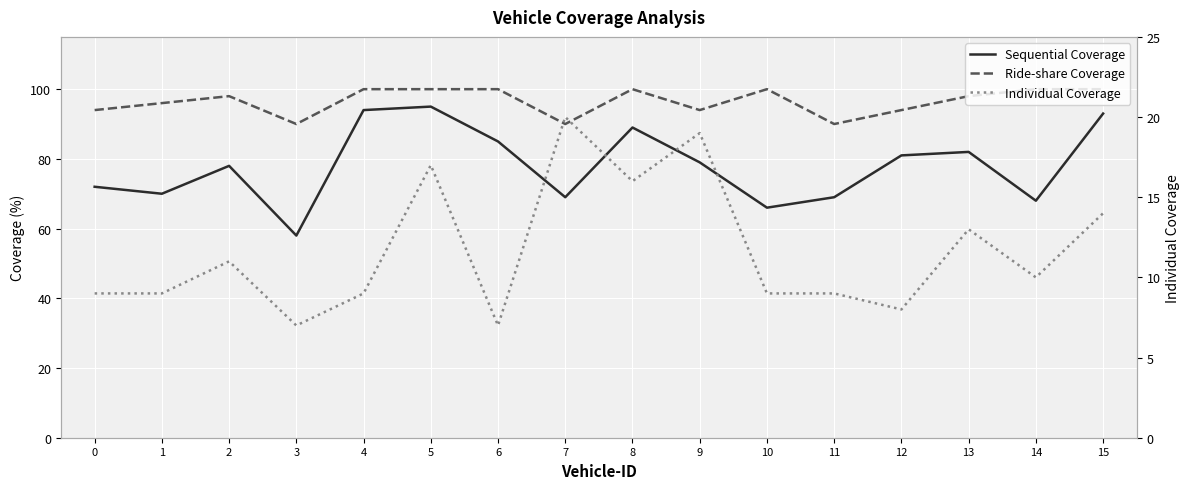

How many interior local valleys does the Ride-share Coverage series have?

4